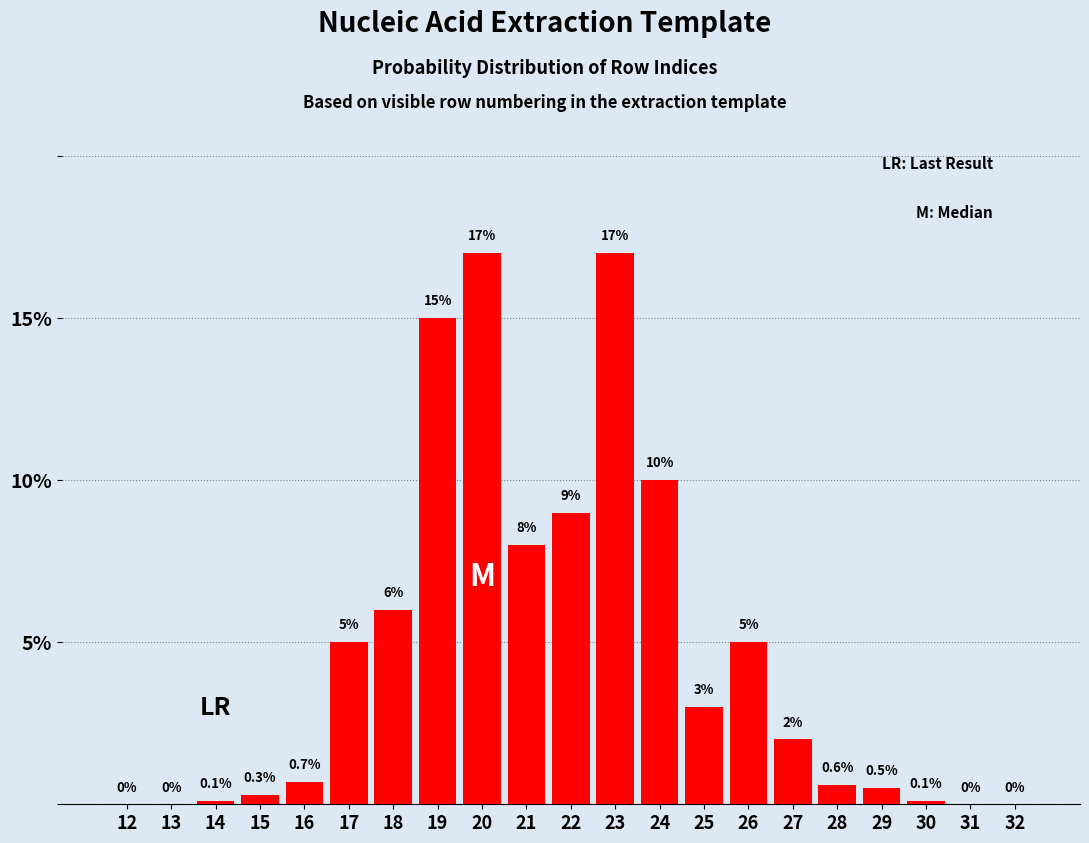

Reading right to left, what are all the values shown in this chart?

32=0.0	31=0.0	30=0.1	29=0.5	28=0.6	27=2.0	26=5.0	25=3.0	24=10.0	23=17.0	22=9.0	21=8.0	20=17.0	19=15.0	18=6.0	17=5.0	16=0.7	15=0.3	14=0.1	13=0.0	12=0.0